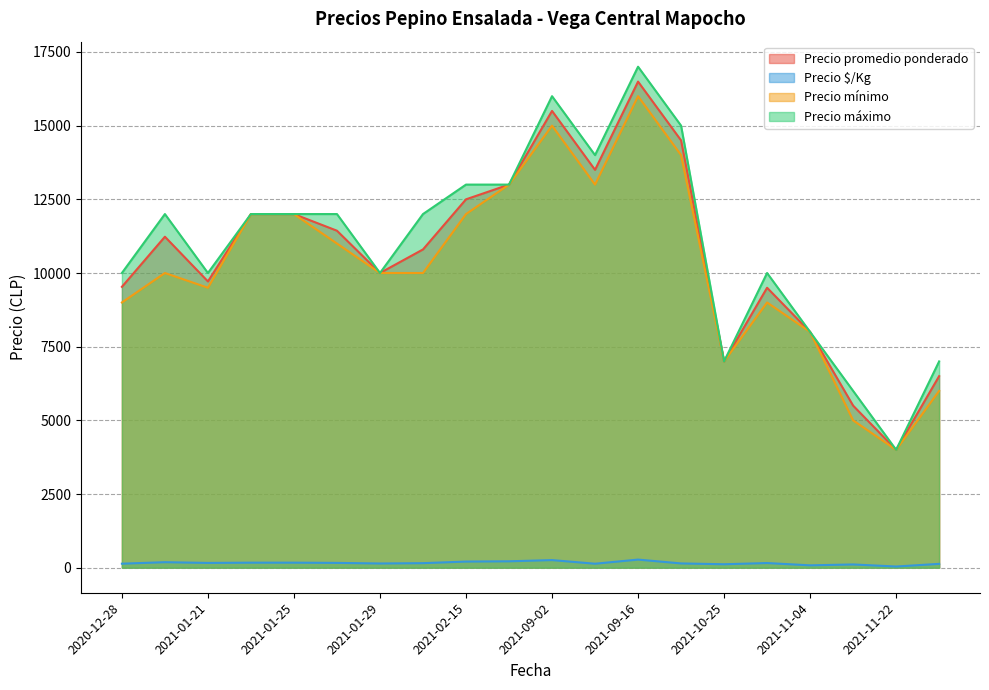

True or false: Precio máximo and Precio promedio ponderado cross at least once.

False